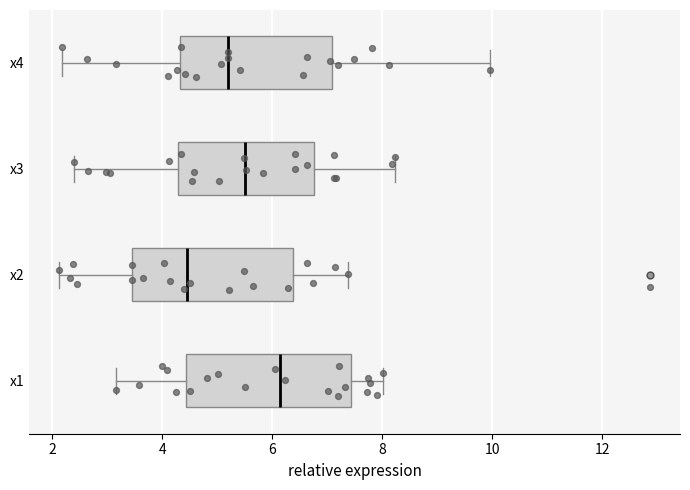

Which box has the furthest to the right median line?

x1